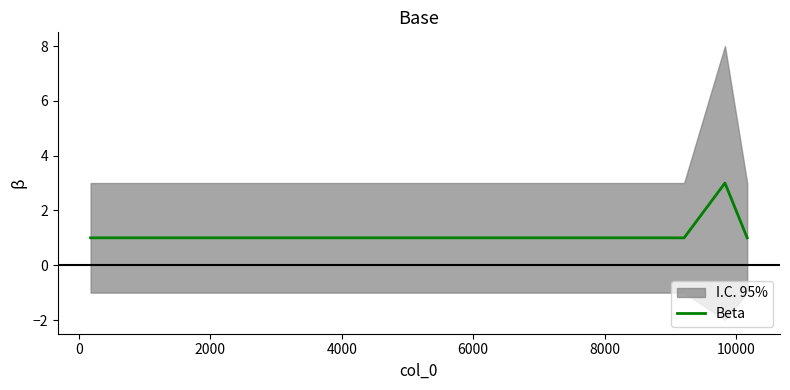

What is the maximum value shown in the chart?

3